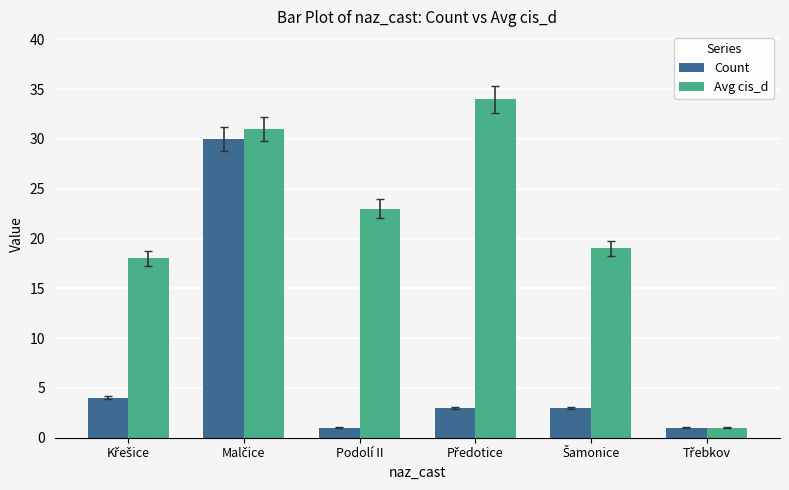

How many categories are shown in the chart?

6